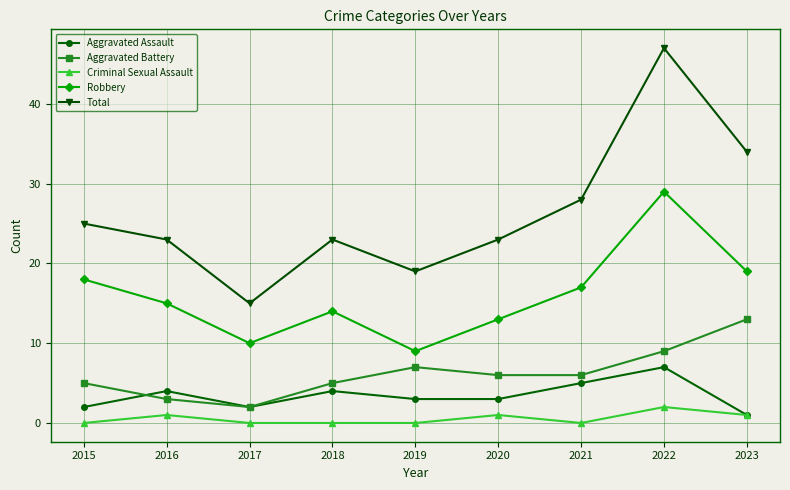

What is the minimum value for Robbery?

9